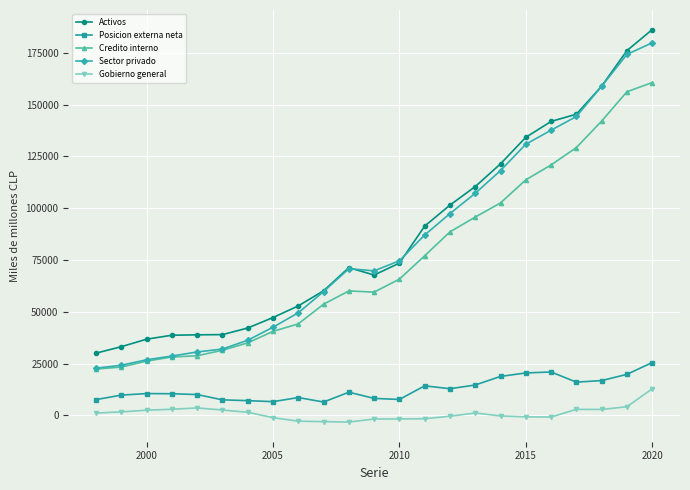

Which series has the widest spread of values?

Sector privado